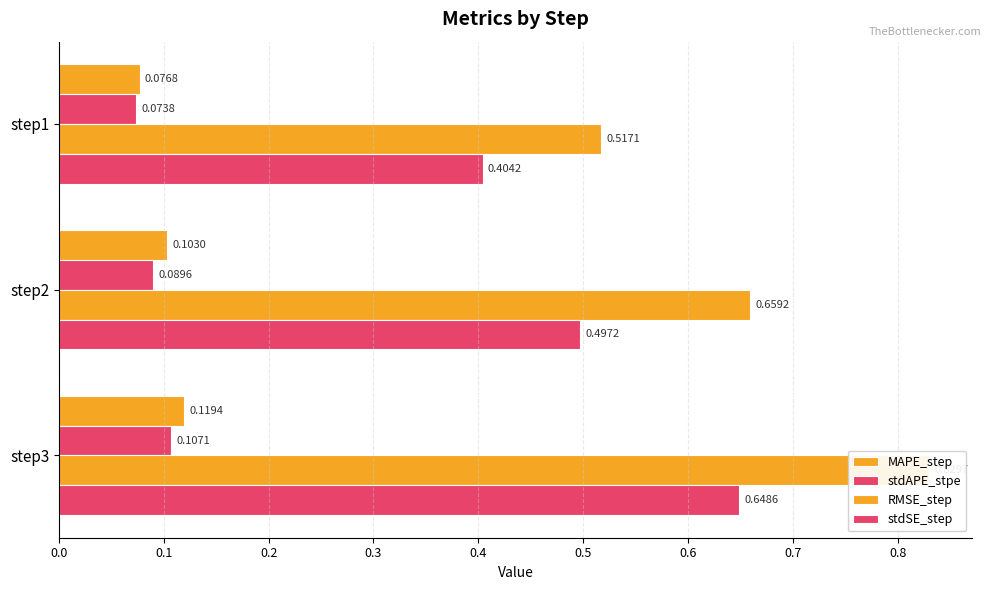

Between 0.2 and 0.0, which is larger?

0.2